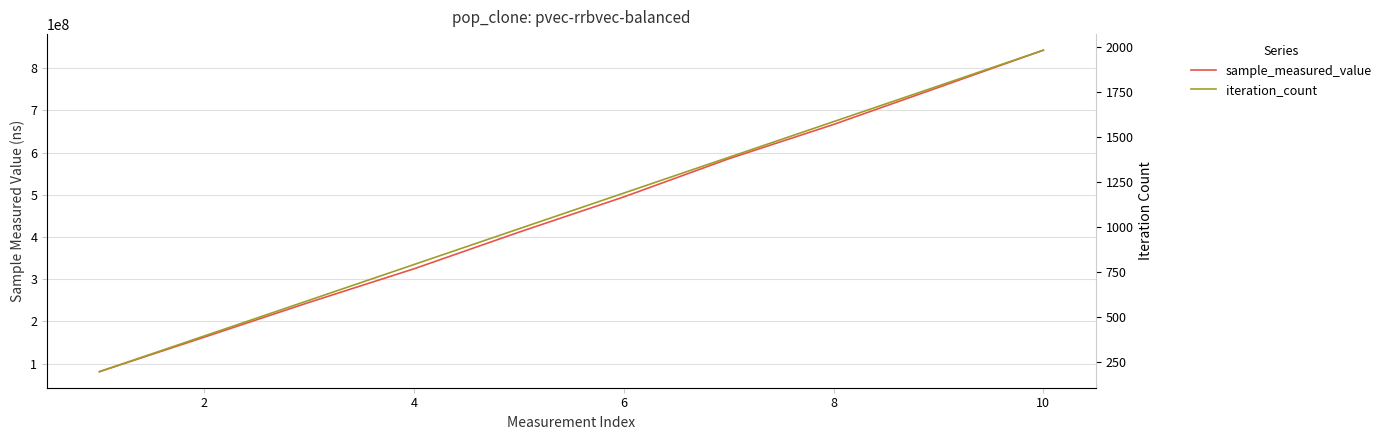

True or false: sample_measured_value and iteration_count intersect in this chart.

False